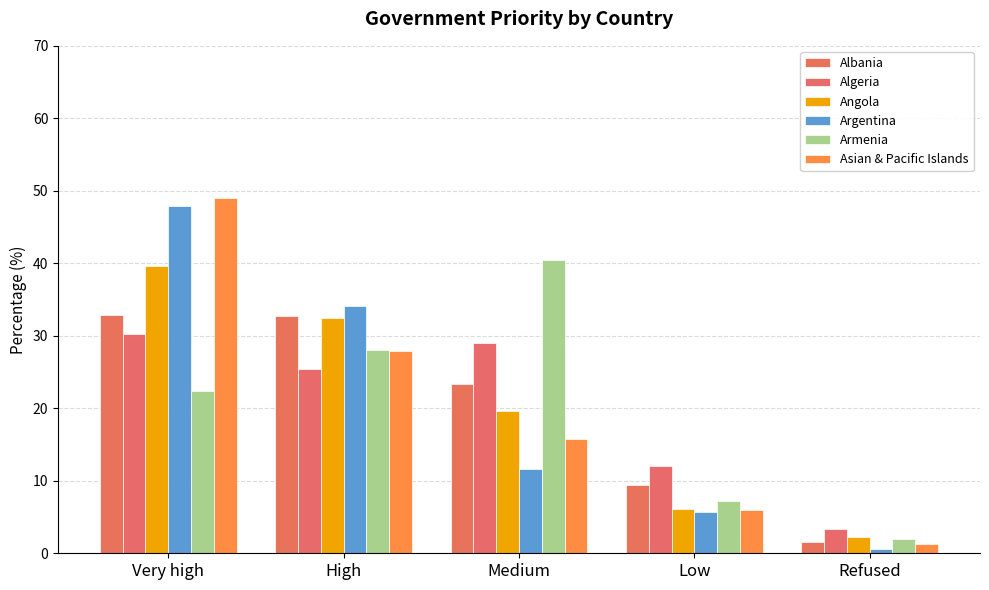

Reading right to left, list all the values displayed in this chart.

Albania: Refused=1.6	Low=9.4	Medium=23.4	High=32.7	Very high=32.9
Algeria: Refused=3.3	Low=12.1	Medium=29.0	High=25.4	Very high=30.2
Angola: Refused=2.3	Low=6.0	Medium=19.7	High=32.4	Very high=39.6
Argentina: Refused=0.6	Low=5.7	Medium=11.7	High=34.1	Very high=47.9
Armenia: Refused=2.0	Low=7.2	Medium=40.4	High=28.0	Very high=22.5
Asian & Pacific Islands: Refused=1.3	Low=6.0	Medium=15.8	High=28.0	Very high=49.0